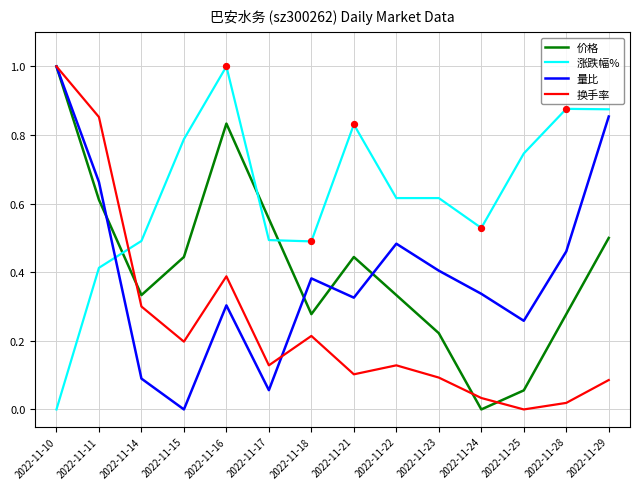

What is the spread (max minus min) of values at 2022-11-10?

1.0